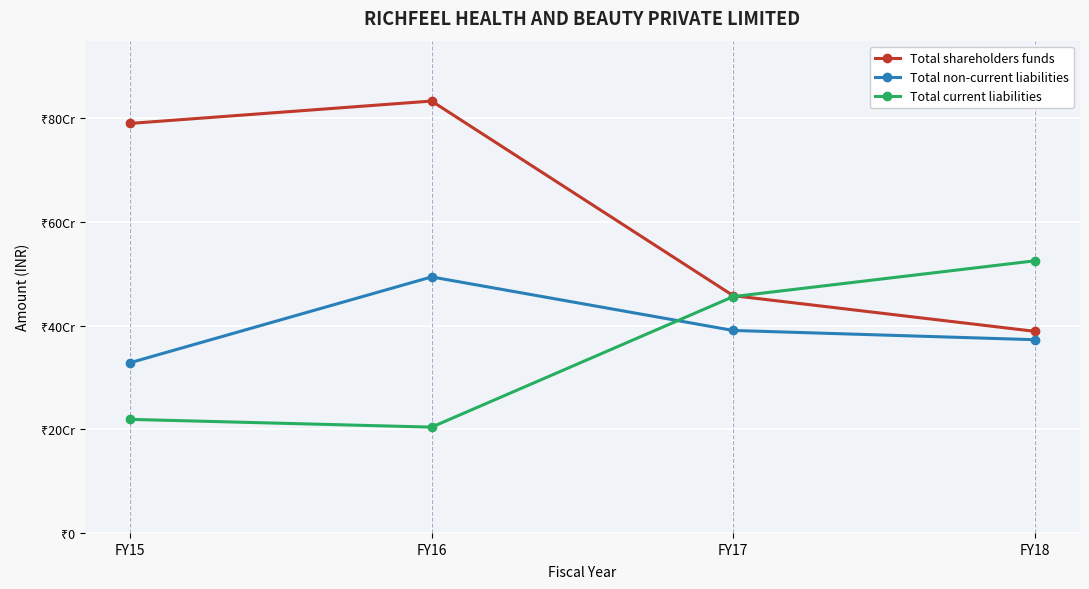

Is it true that Total current liabilities equals 456055796 at FY17?

True